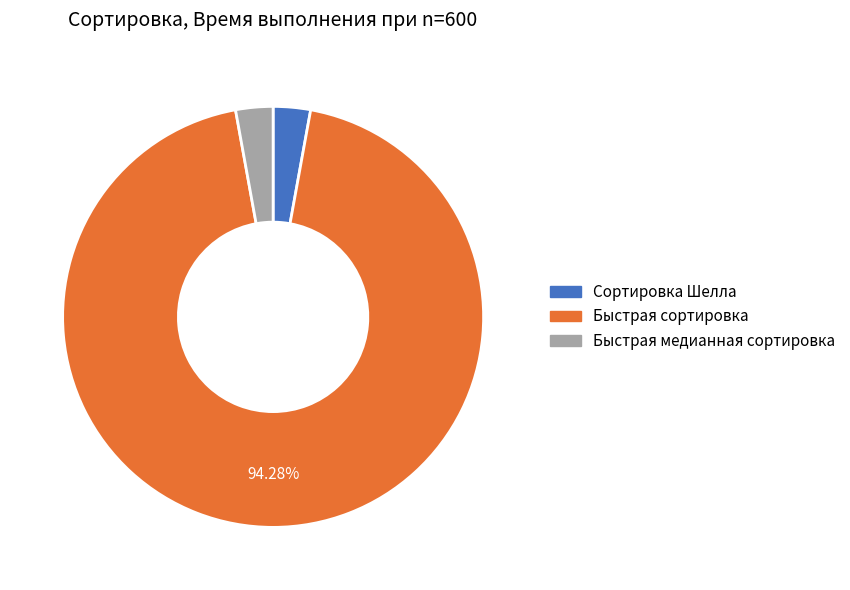

Is there a majority slice in this chart?

Yes